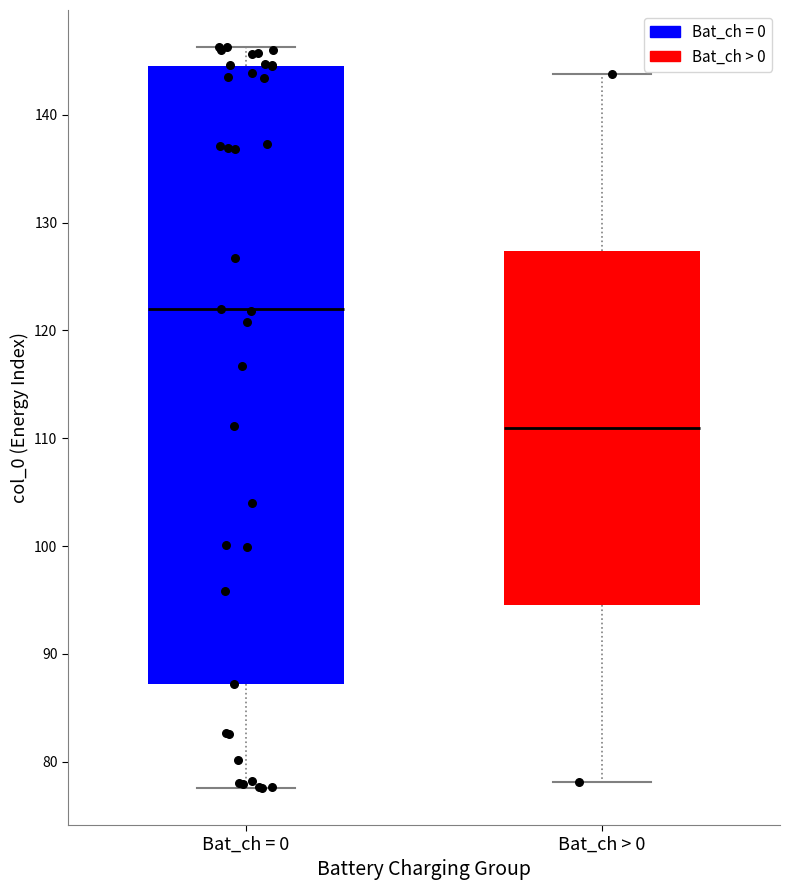

Comparing the boxes themselves (not the whiskers), which one is the tallest?

Bat_ch = 0